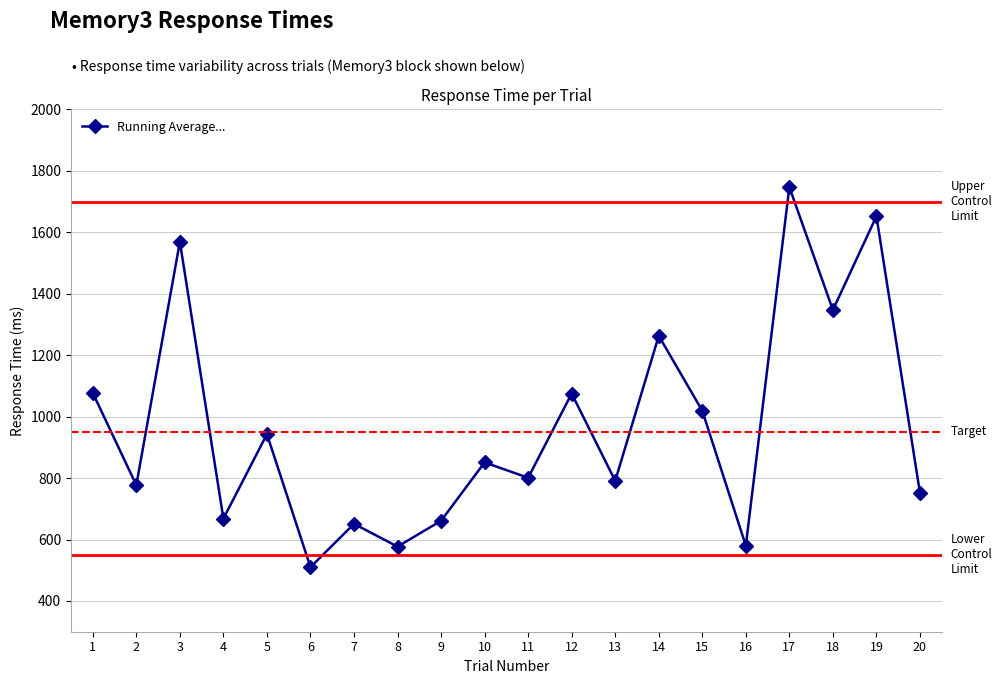

How many data points are less than 851?

10